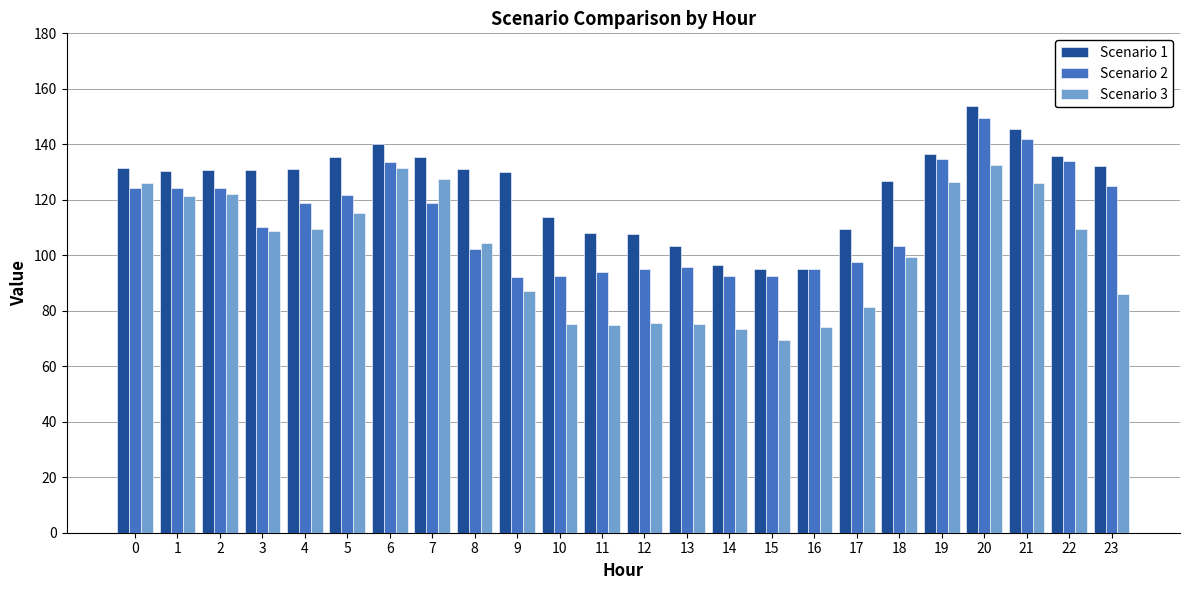

Between 1 and 16, which series saw the biggest shift?

Scenario 3